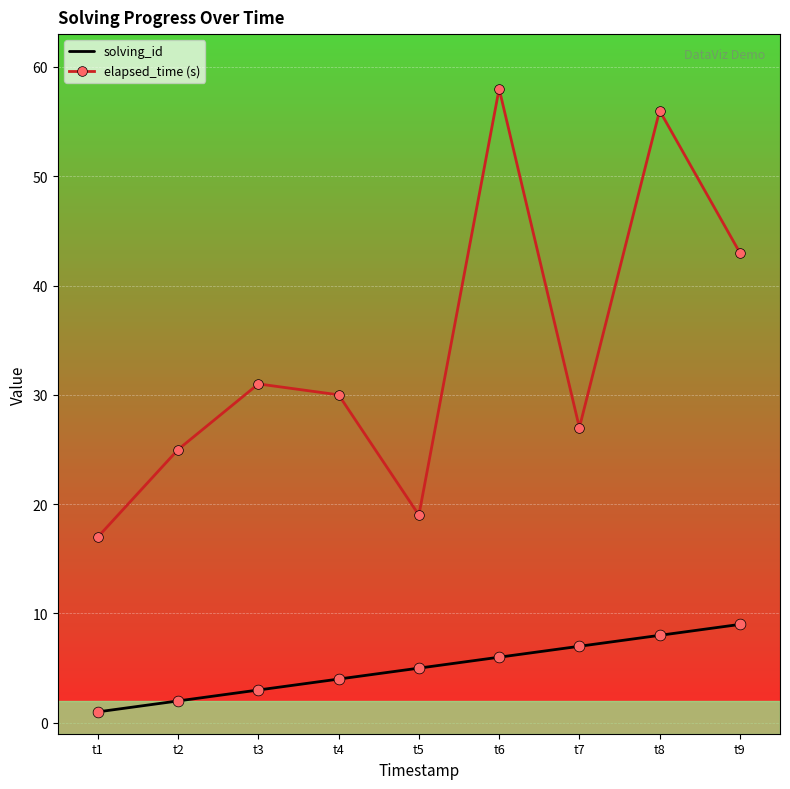

Is the value of solving_id at t9 greater than the value of elapsed_time (s) at t5?

No